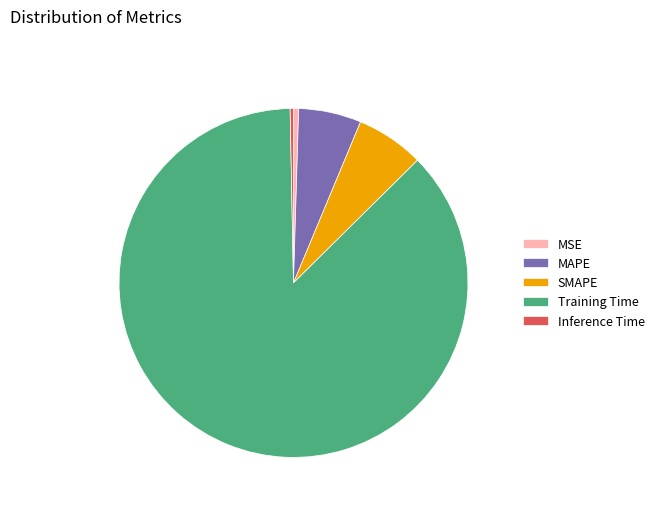

Between Inference Time and Training Time, which is larger?

Training Time